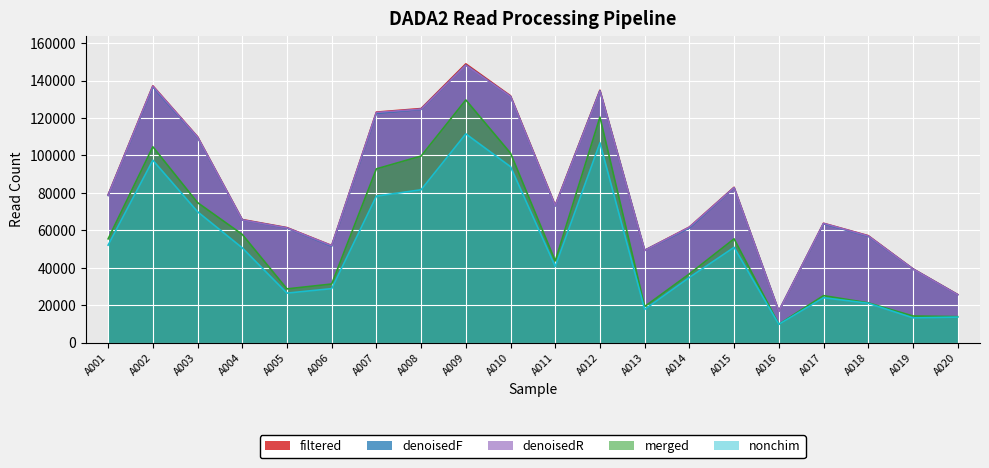

What is the sum of all denoisedR values?

1635445